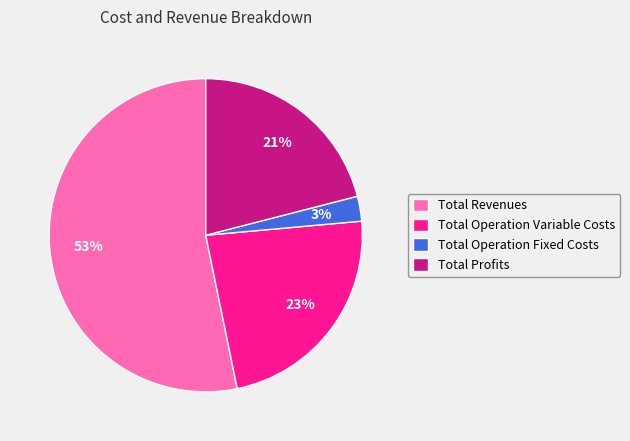

The Total Operation Fixed Costs slice represents 14% of the pie. True or false?

False